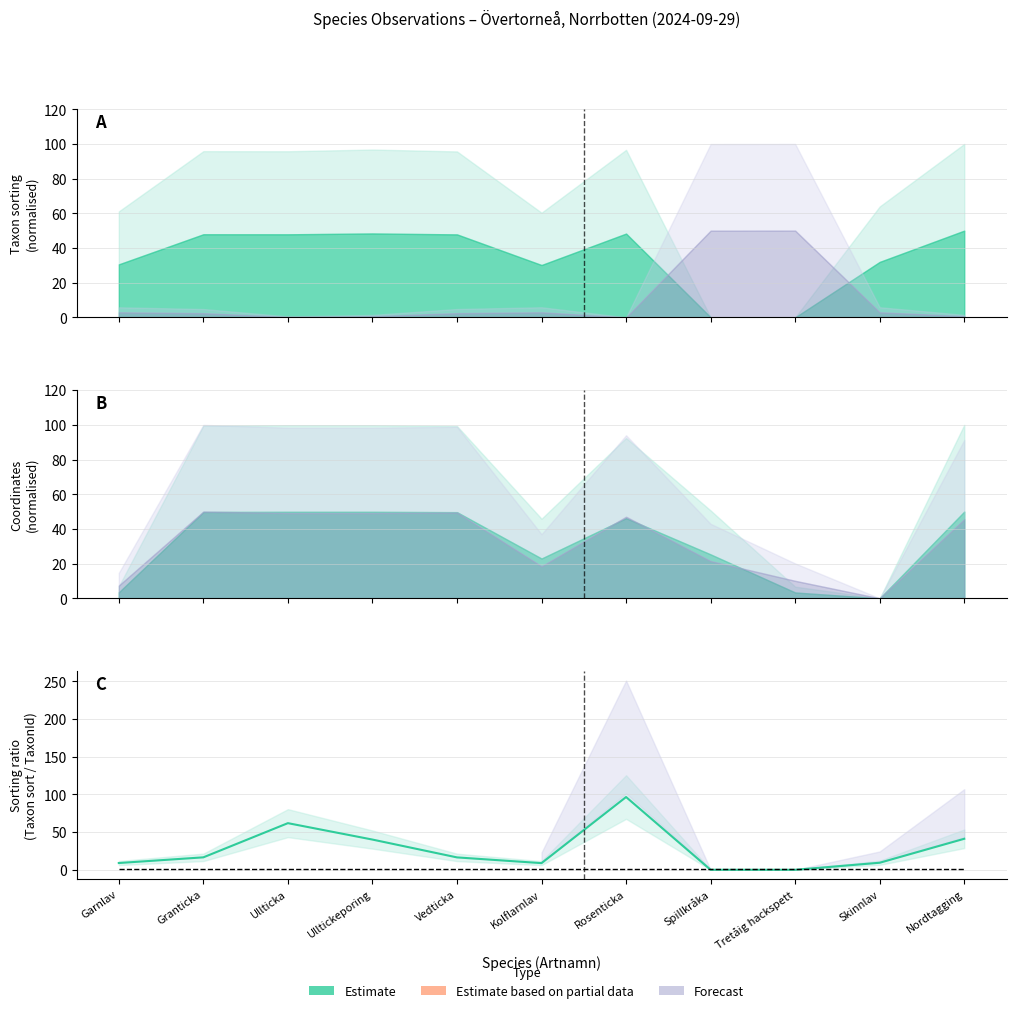

Which has a higher value, Spillkråka or Rosenticka?

Rosenticka